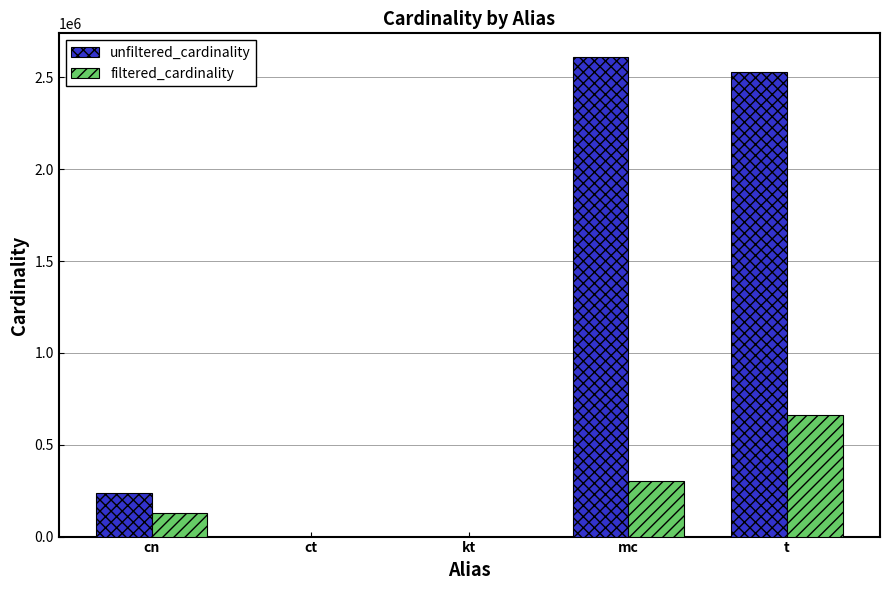

True or false: unfiltered_cardinality has a value of 7 at kt.

True